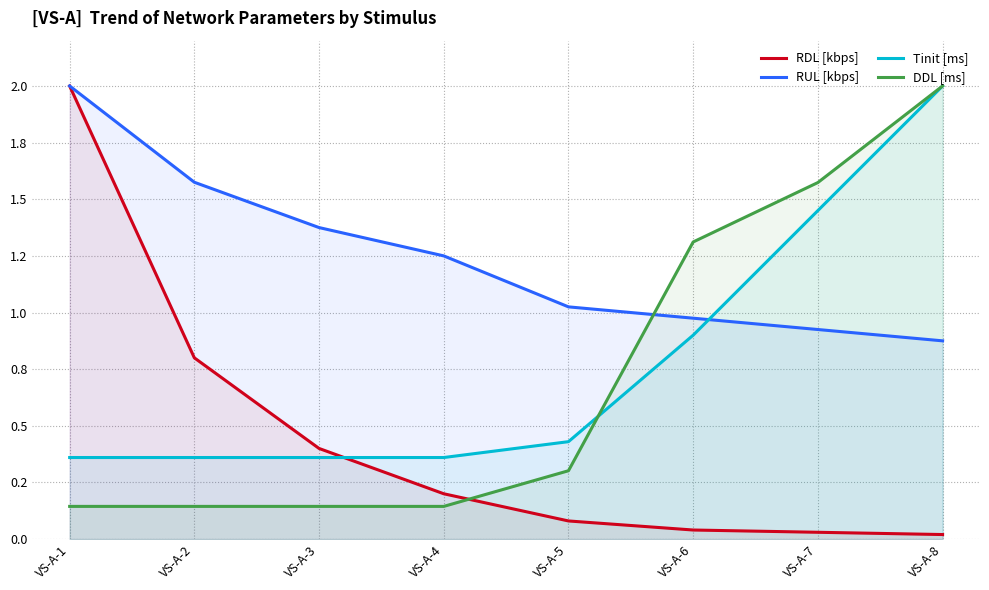

The value of RDL [kbps] at VS-A-6 is 0.1. True or false?

False